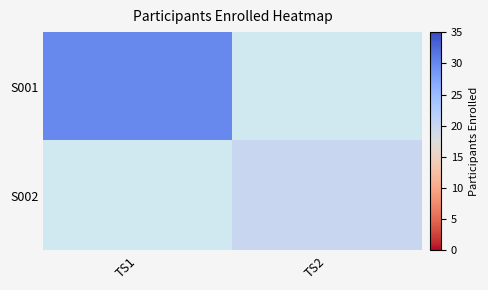

List the series in order of their peak value, highest first.

S001, S002